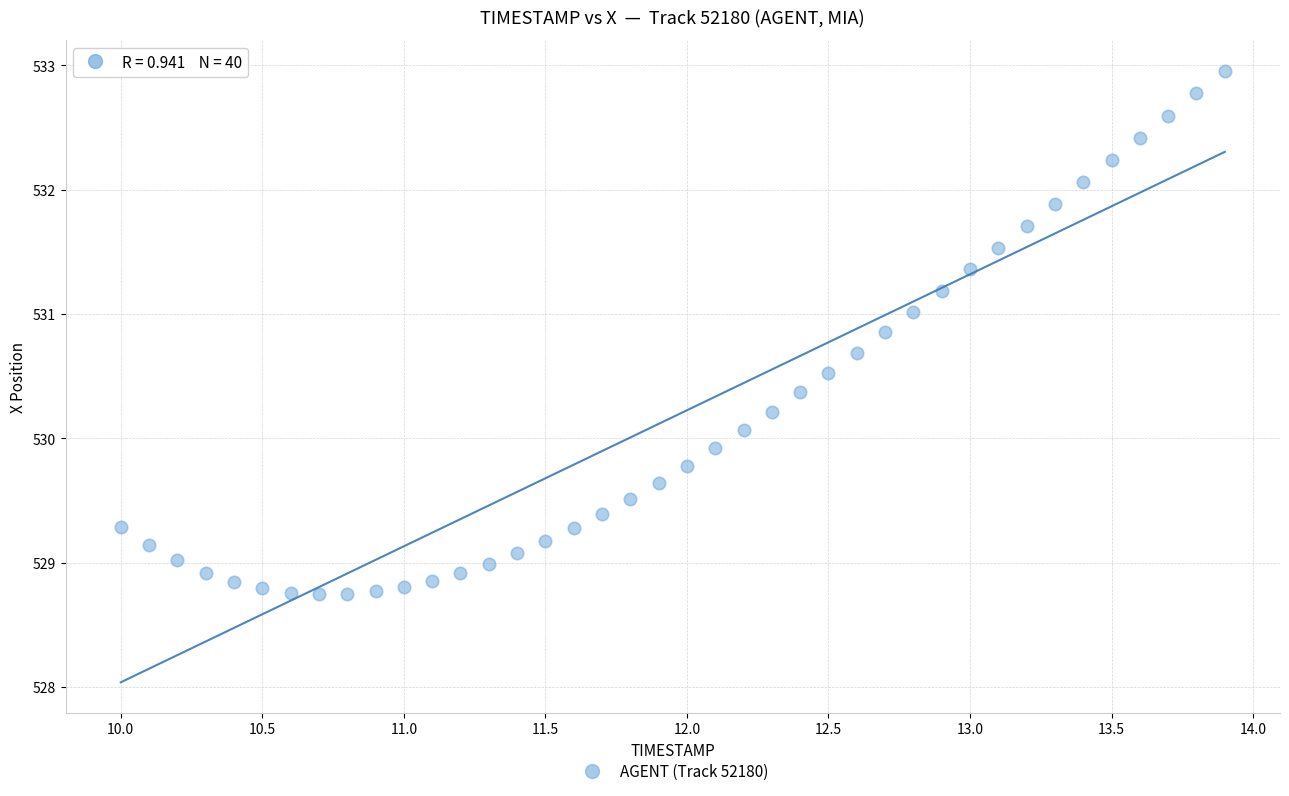

What is the range of X values (max minus min)?

3.9